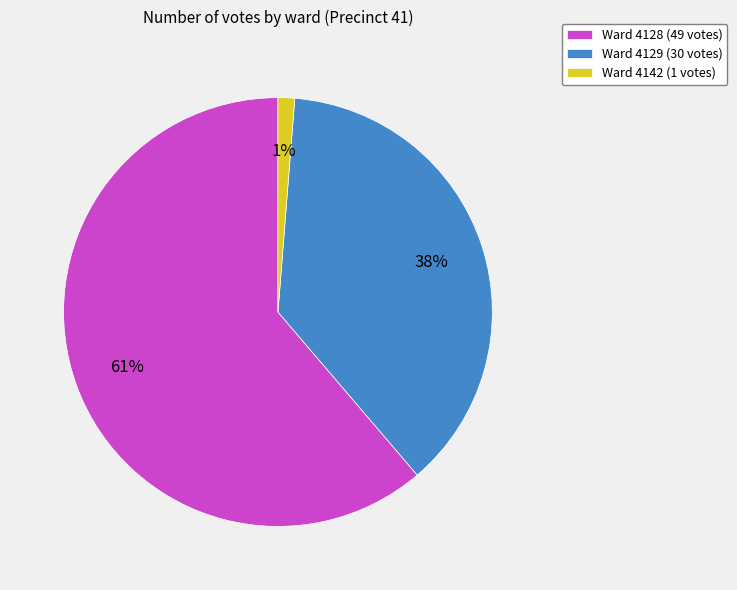

Is there any slice that represents more than half of the pie?

Yes